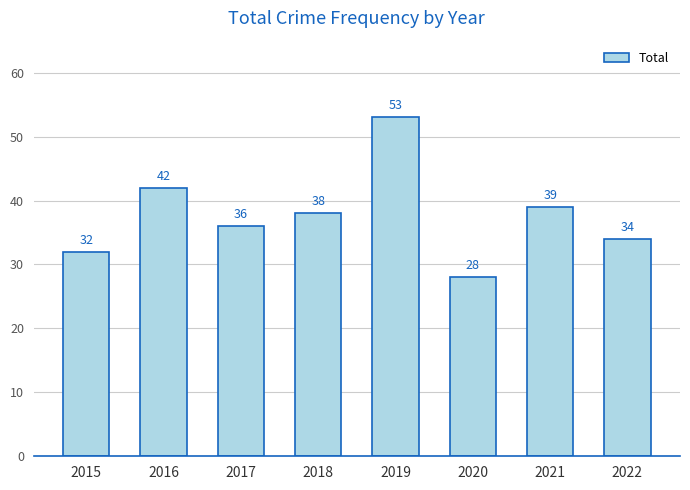

What value does the data have at 2017?

36